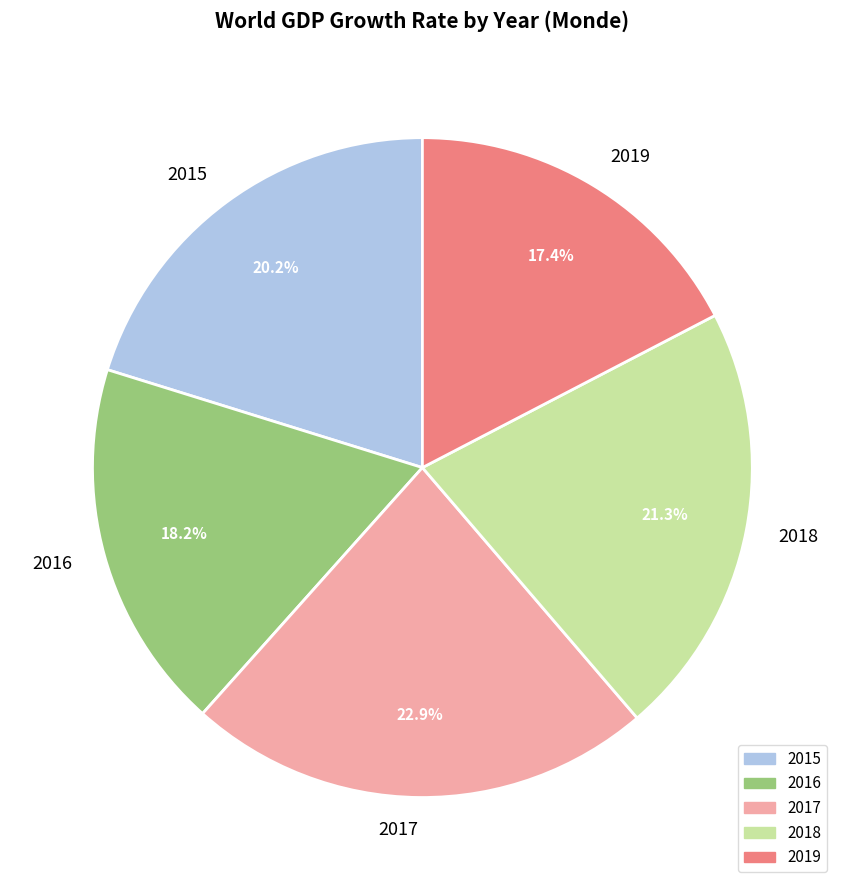

How many slices are in this pie chart?

5